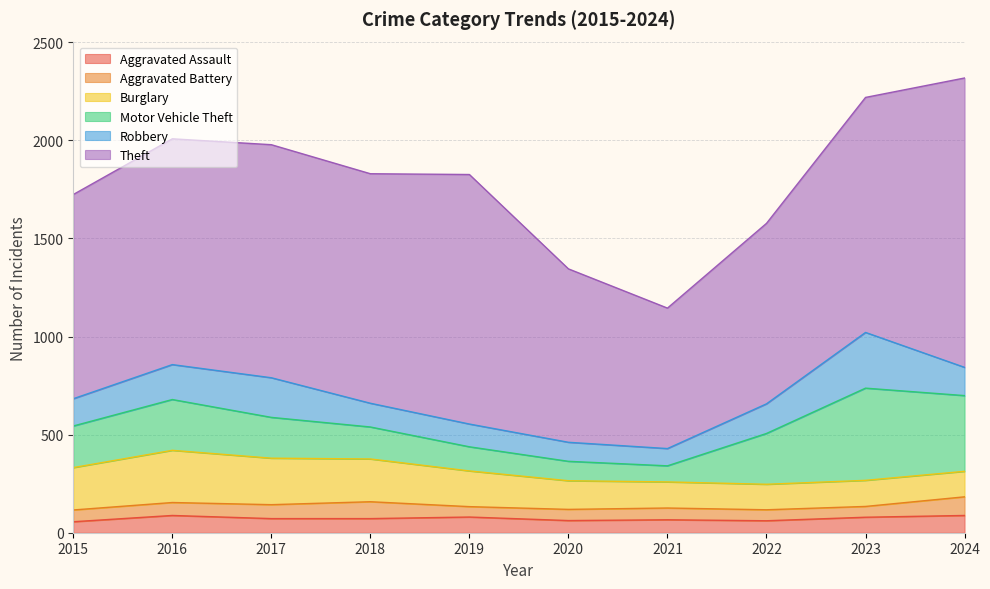

True or false: Burglary has more than 1 points higher than both neighbors.

True